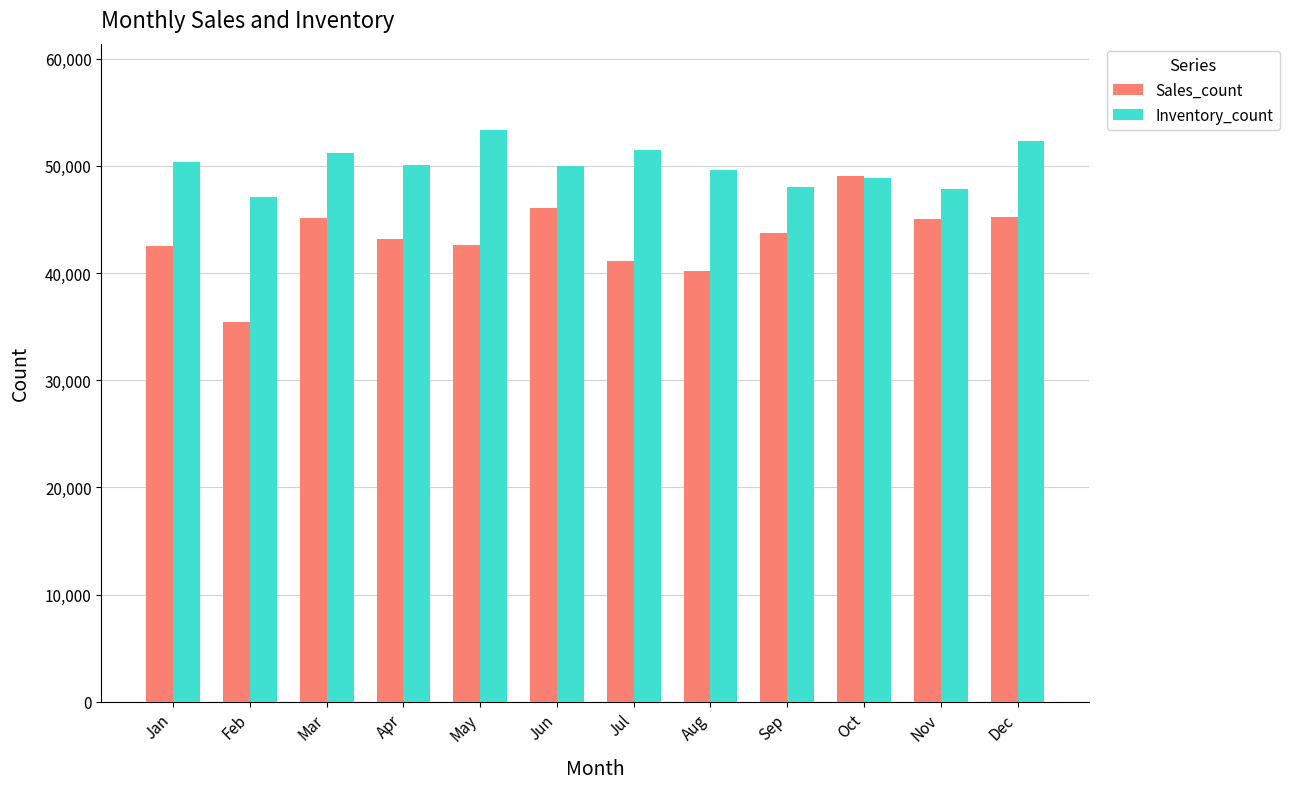

What are all the series names shown in the legend?

Sales_count, Inventory_count